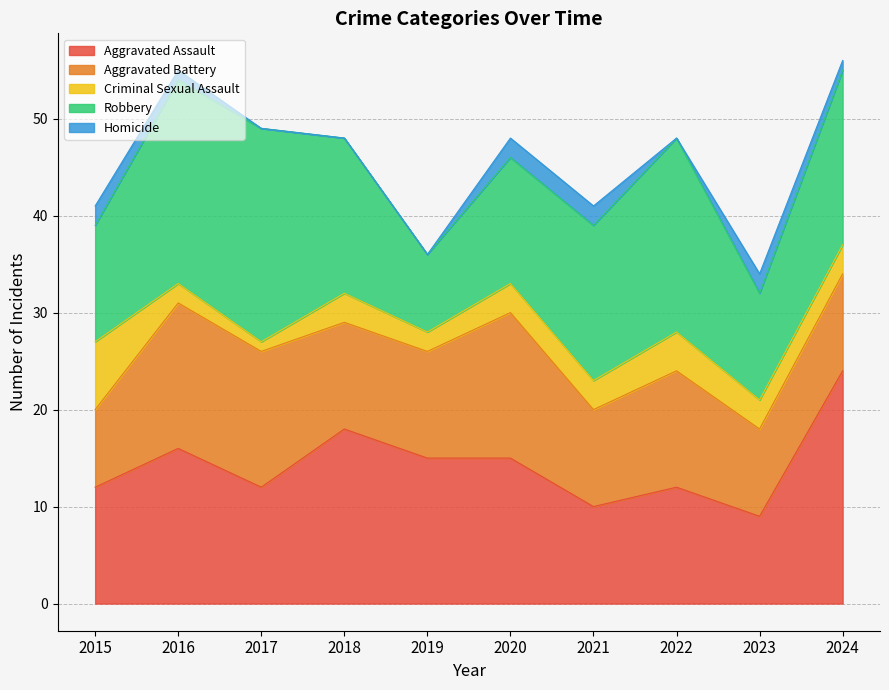

Is the value of Aggravated Assault at 2017 greater than the value of Robbery at 2022?

No